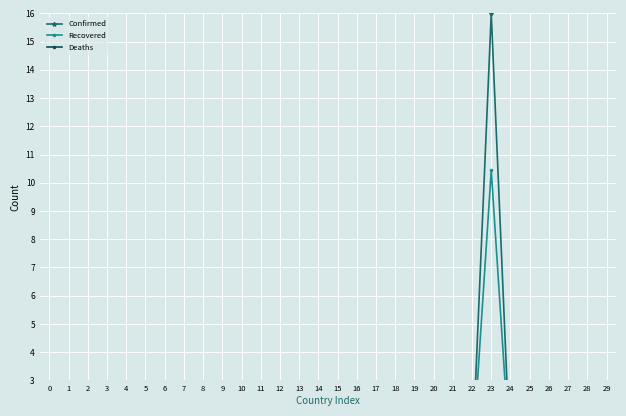

Which series has the largest total across all categories?

Confirmed